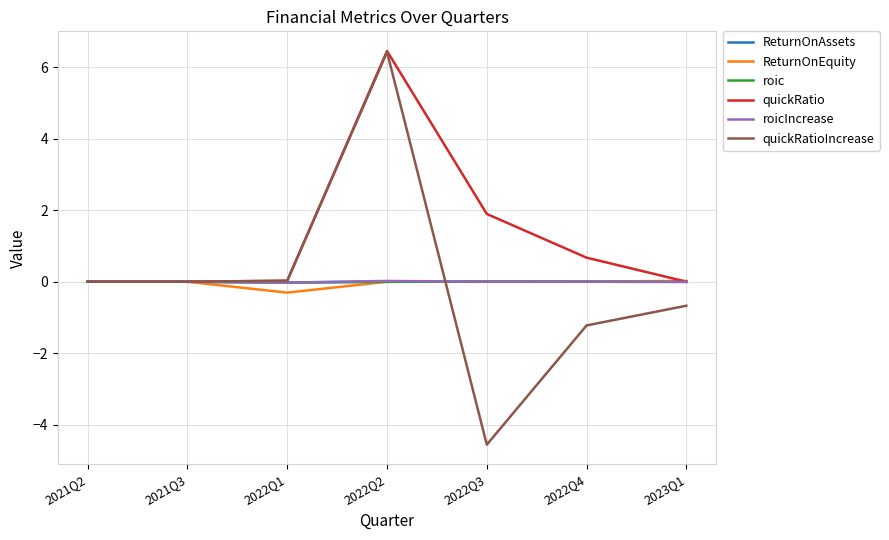

How many lines are shown in the chart?

6